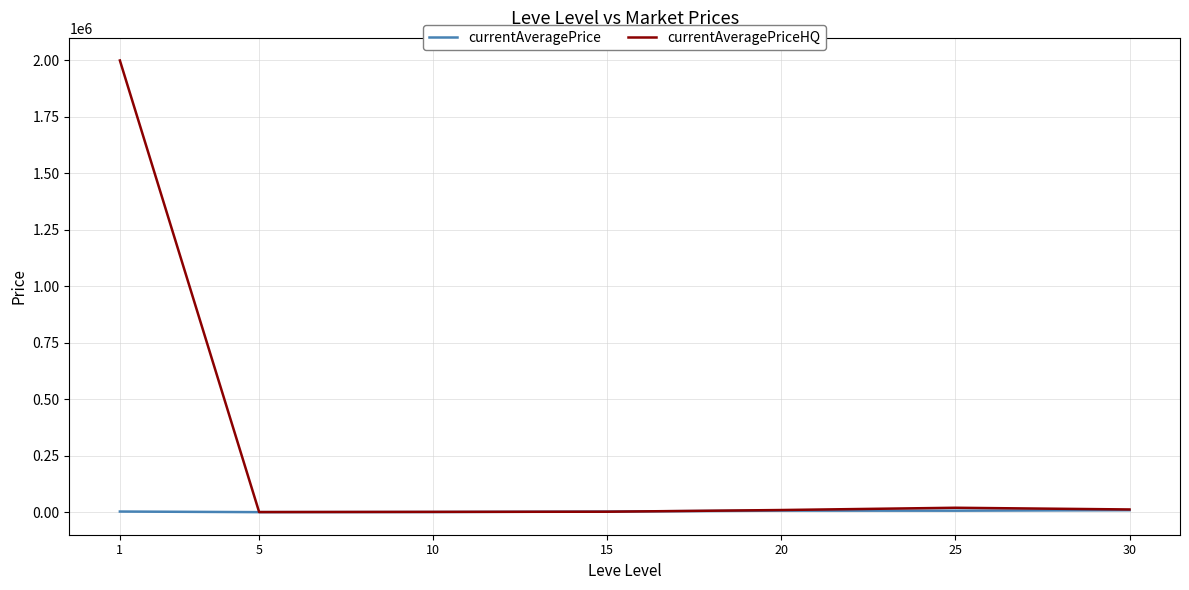

Which series has the largest total across all categories?

currentAveragePriceHQ